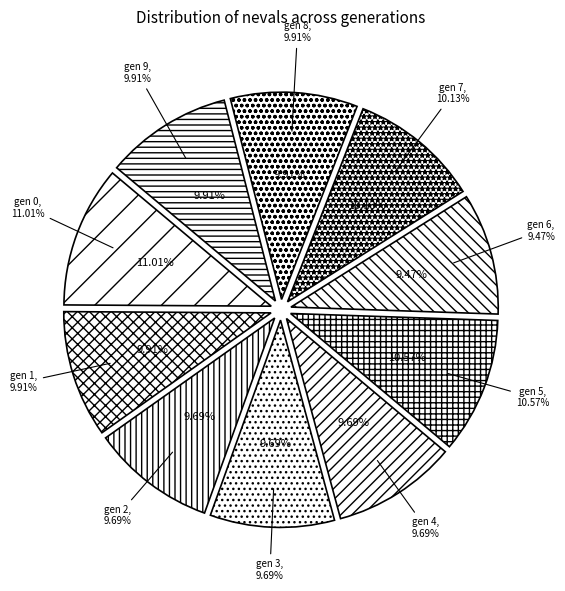

How many segments does this pie chart have?

10